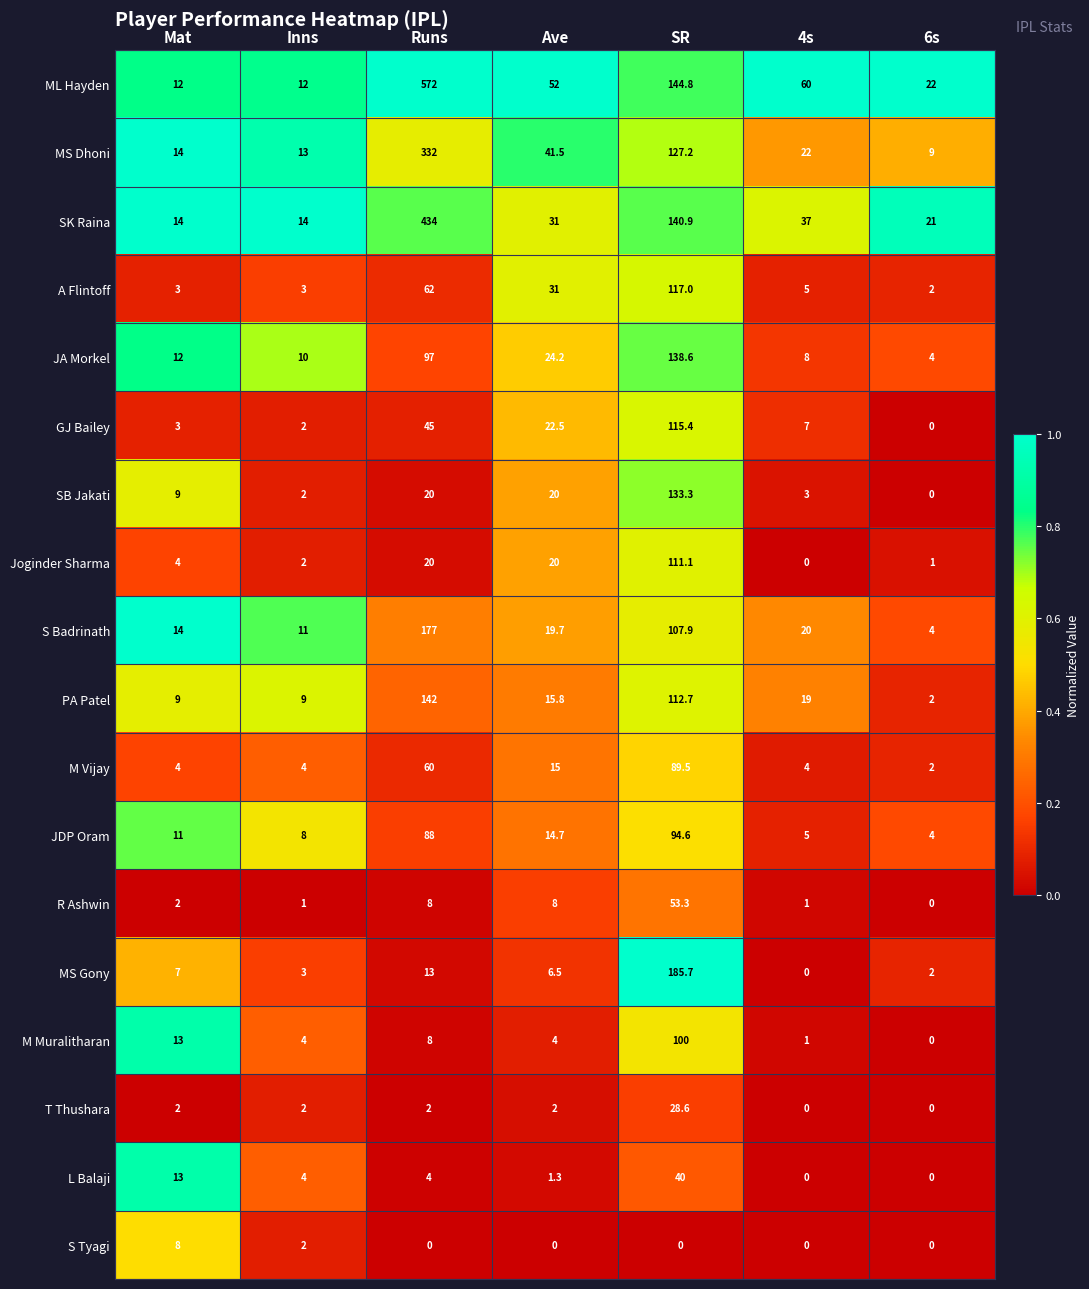

Which series changed the most between Mat and 4s?

ML Hayden